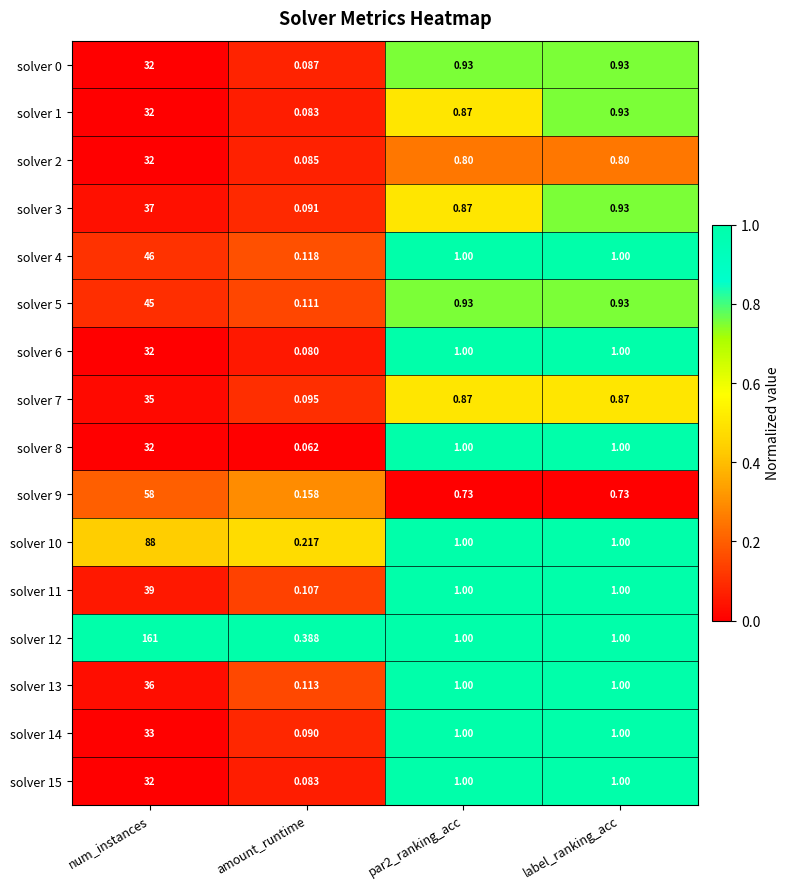

Which label corresponds to the largest value in the chart?

num_instances